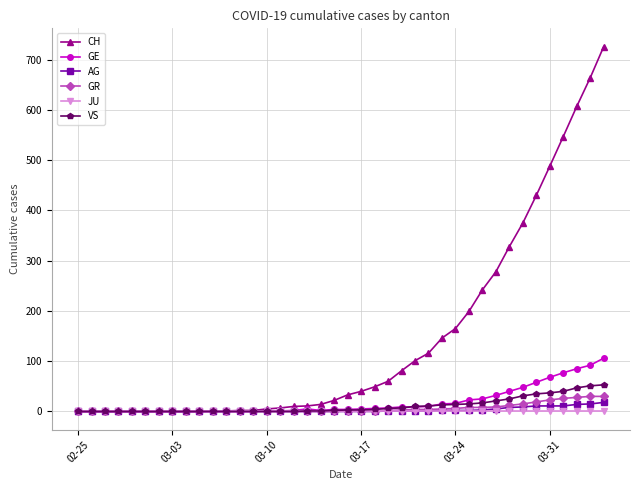

What is the value of the GE point at the 32nd from the left?

32